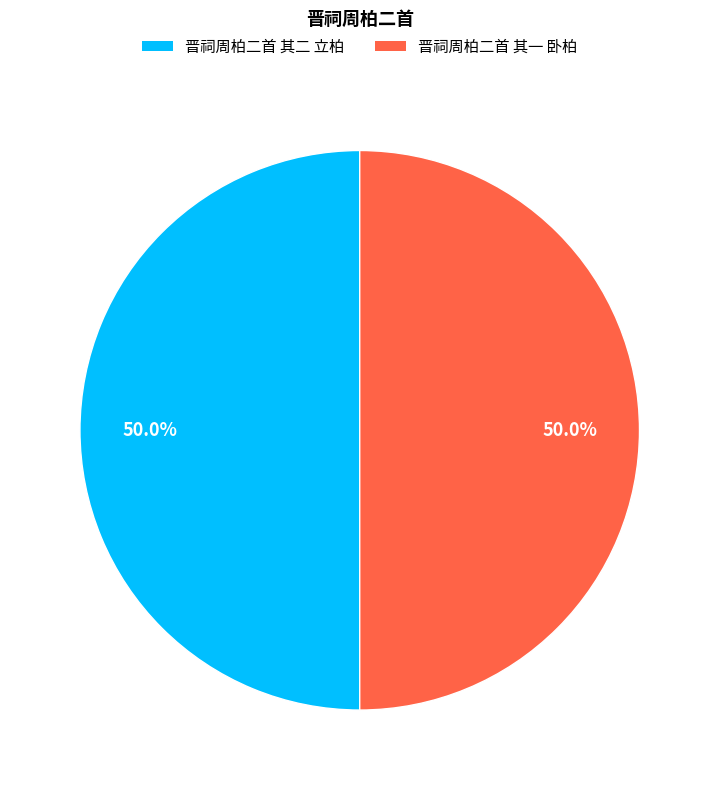

To the nearest percent, what is the combined percentage of 晋祠周柏二首 其二 立柏 and 晋祠周柏二首 其一 卧柏?

100%